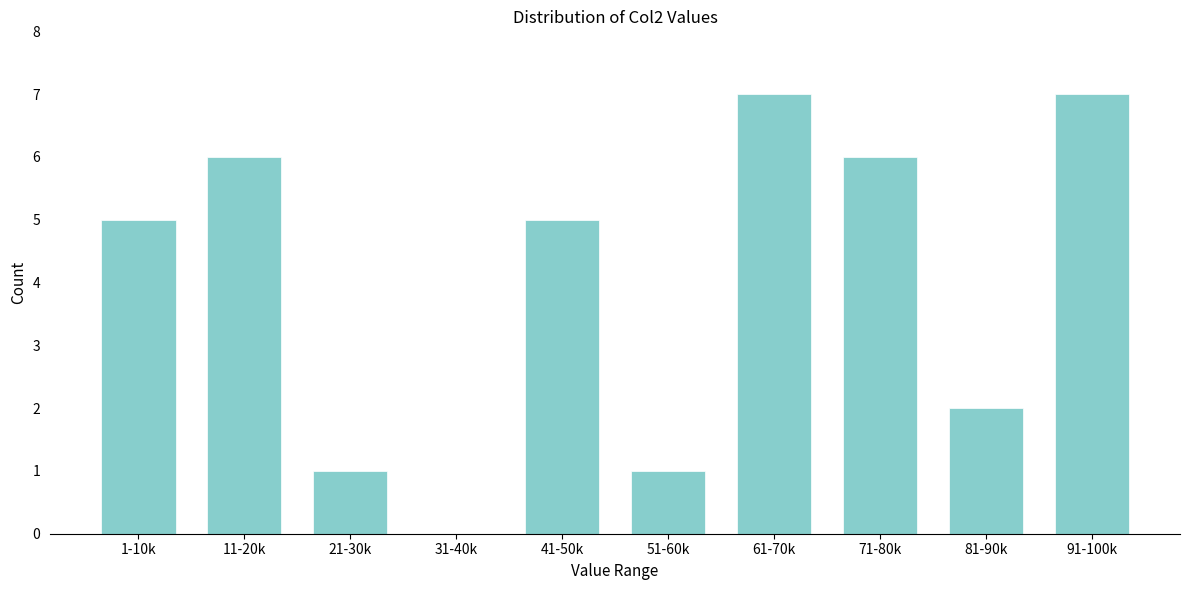

Reading left to right, transcribe all the data shown in this chart.

1-10k=5	11-20k=6	21-30k=1	31-40k=0	41-50k=5	51-60k=1	61-70k=7	71-80k=6	81-90k=2	91-100k=7